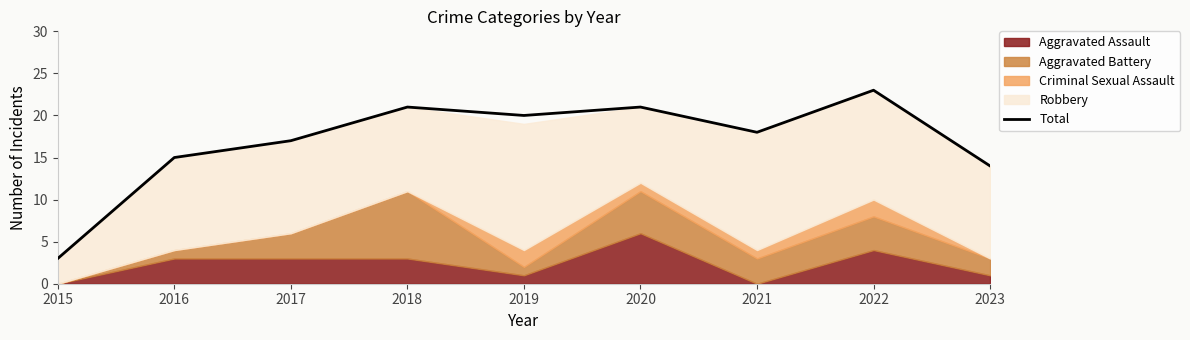

What is the smallest value displayed?

3